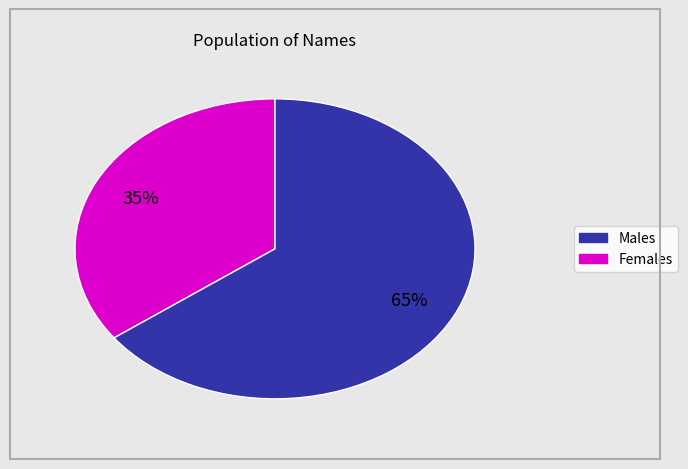

To the nearest percent, what is the average slice percentage?

50%